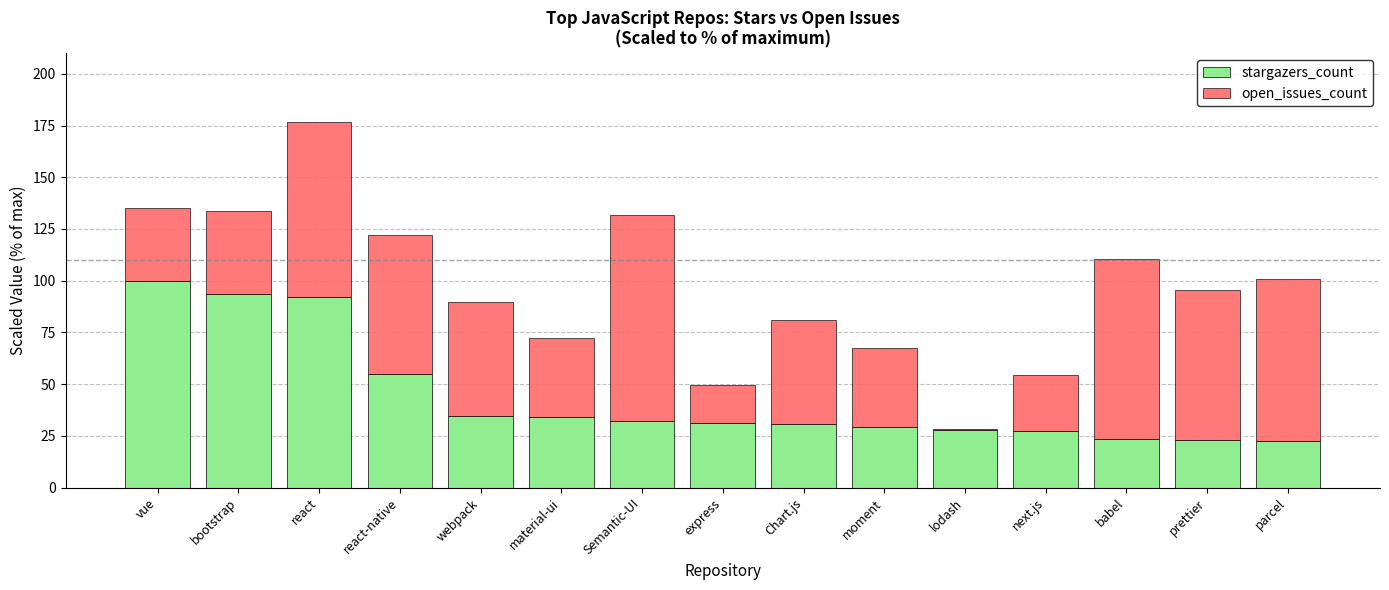

At which category is the sum across all series the highest?

react